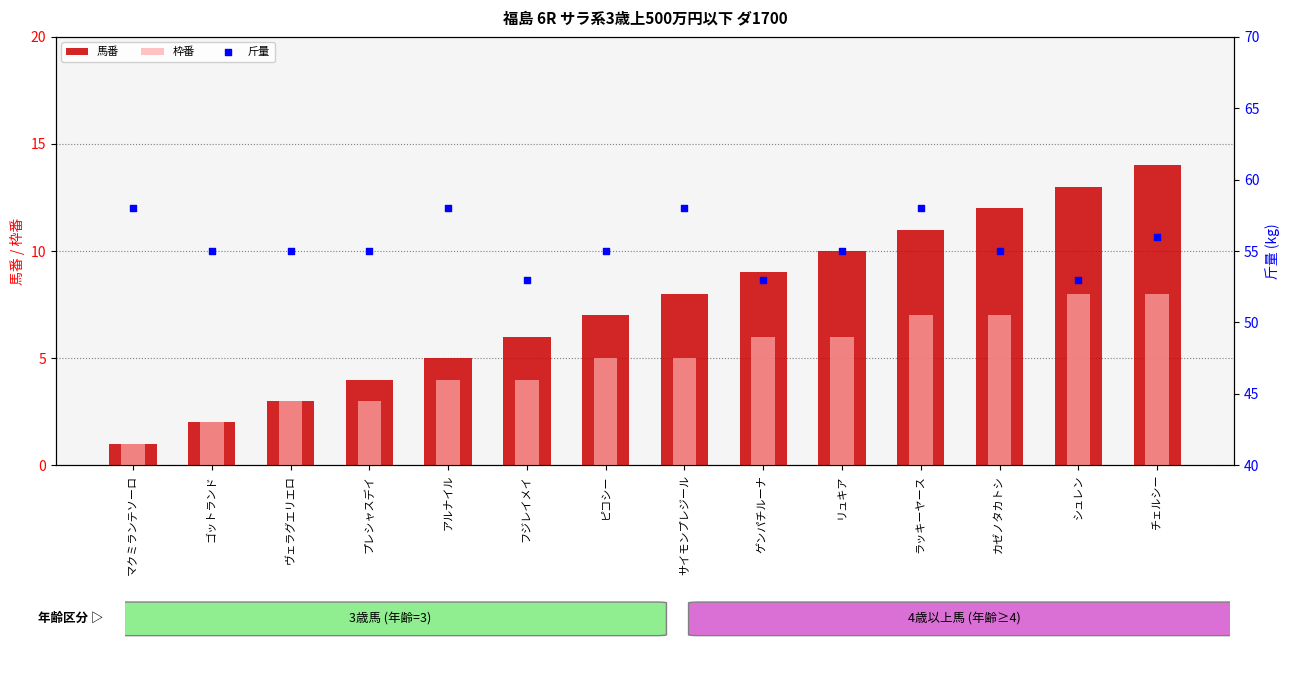

What are all the series names shown in the legend?

馬番, 枠番, 斤量